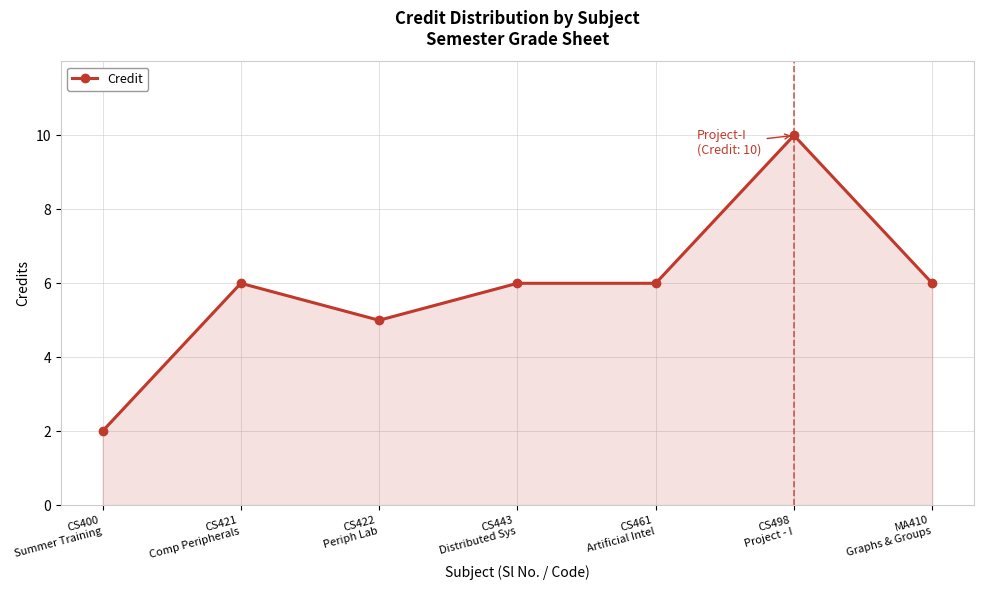

At which category does the chart reach its peak across all series?

CS498
Project - I